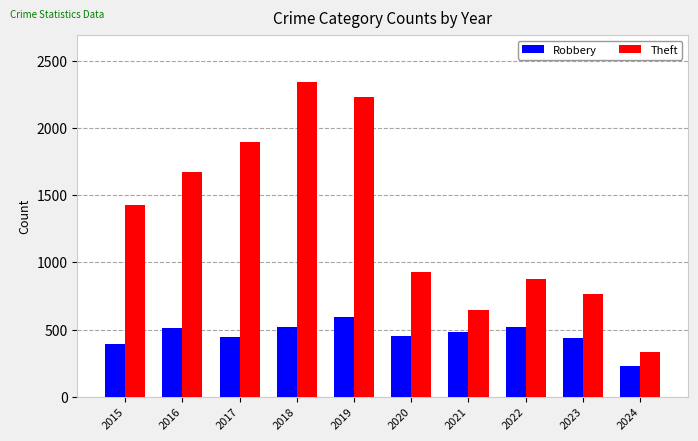

Is it true that Robbery equals 395 at 2015?

True